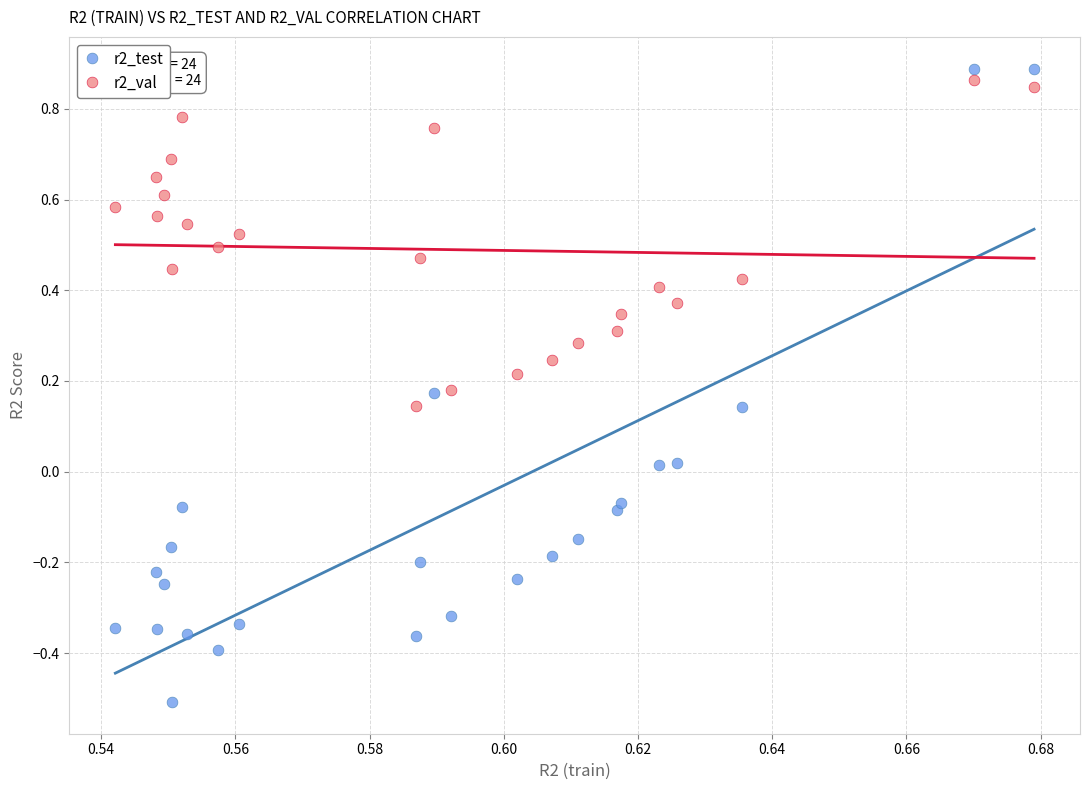

Which series has the largest Y range (max minus min)?

r2_test